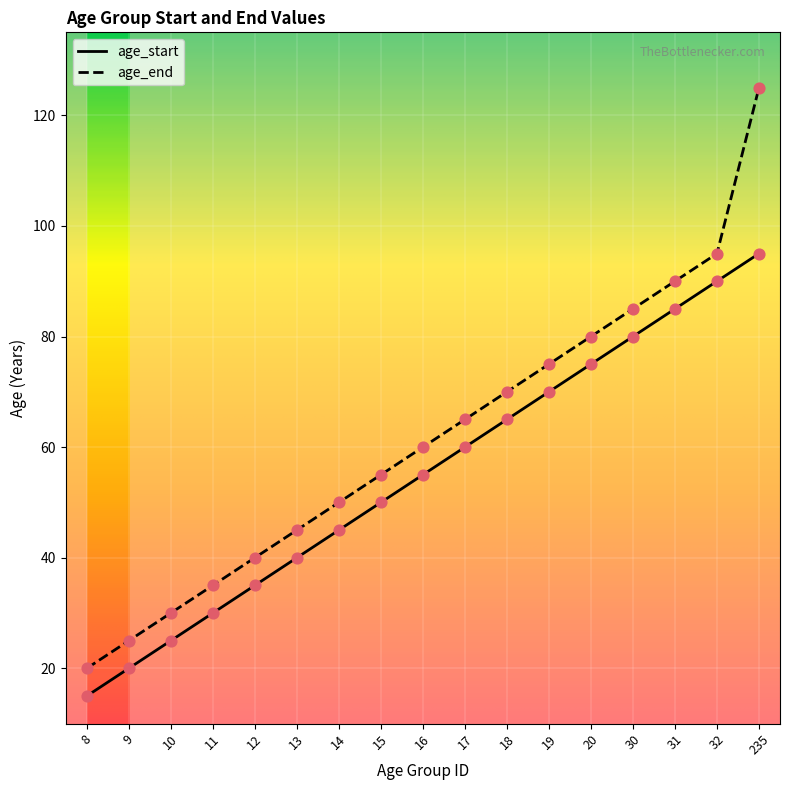

What are all the series names shown in the legend?

age_start, age_end